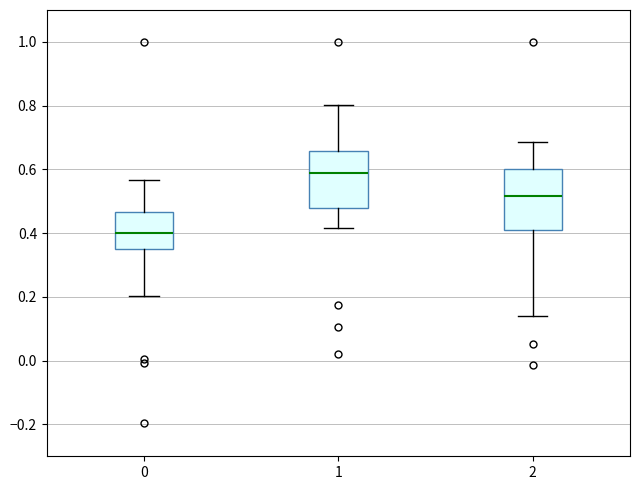

Which box has the highest median line?

1